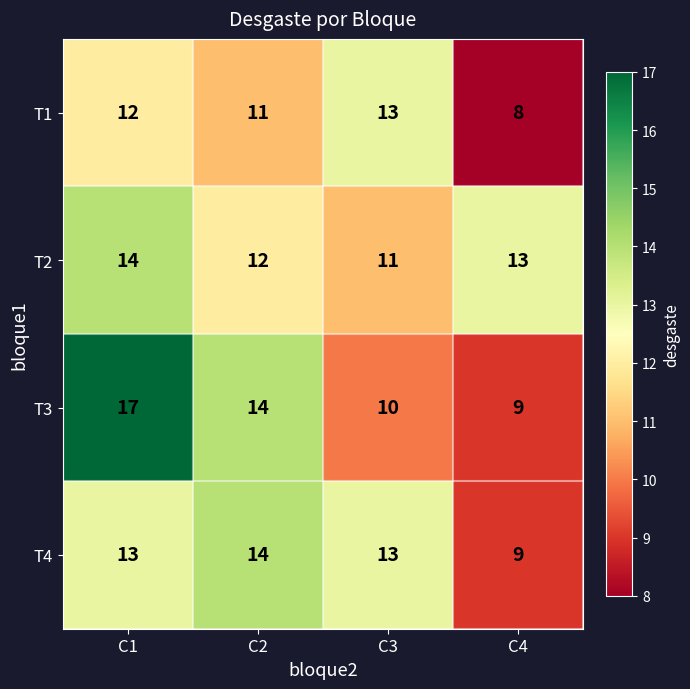

At which category is the sum across all series the highest?

C1